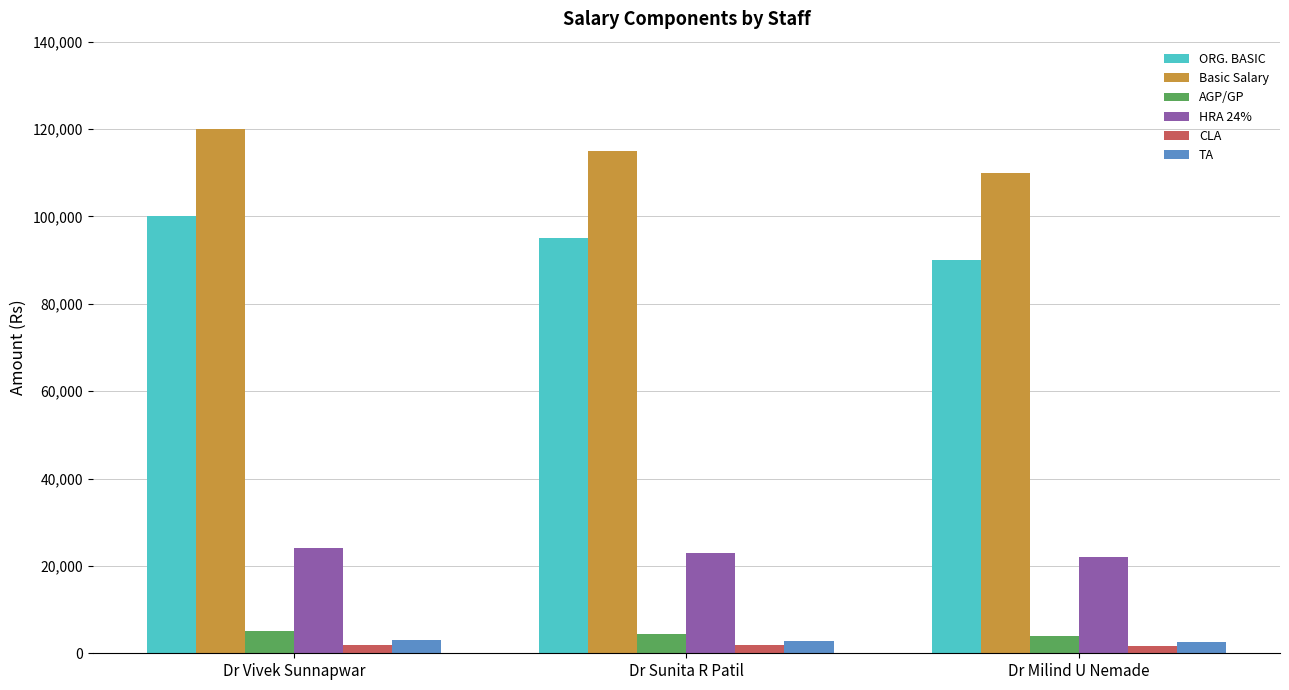

What is the sum of all AGP/GP values?

13500